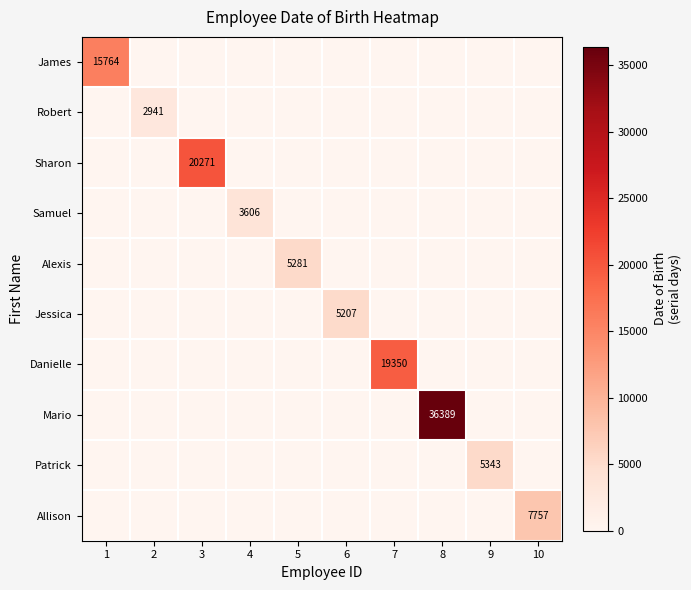

Is it true that Allison equals 7757 at 10?

True